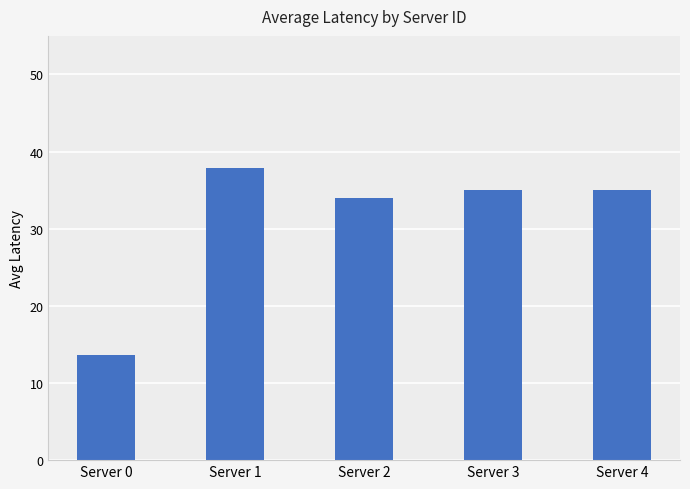

What is the sum of all values?

155.4